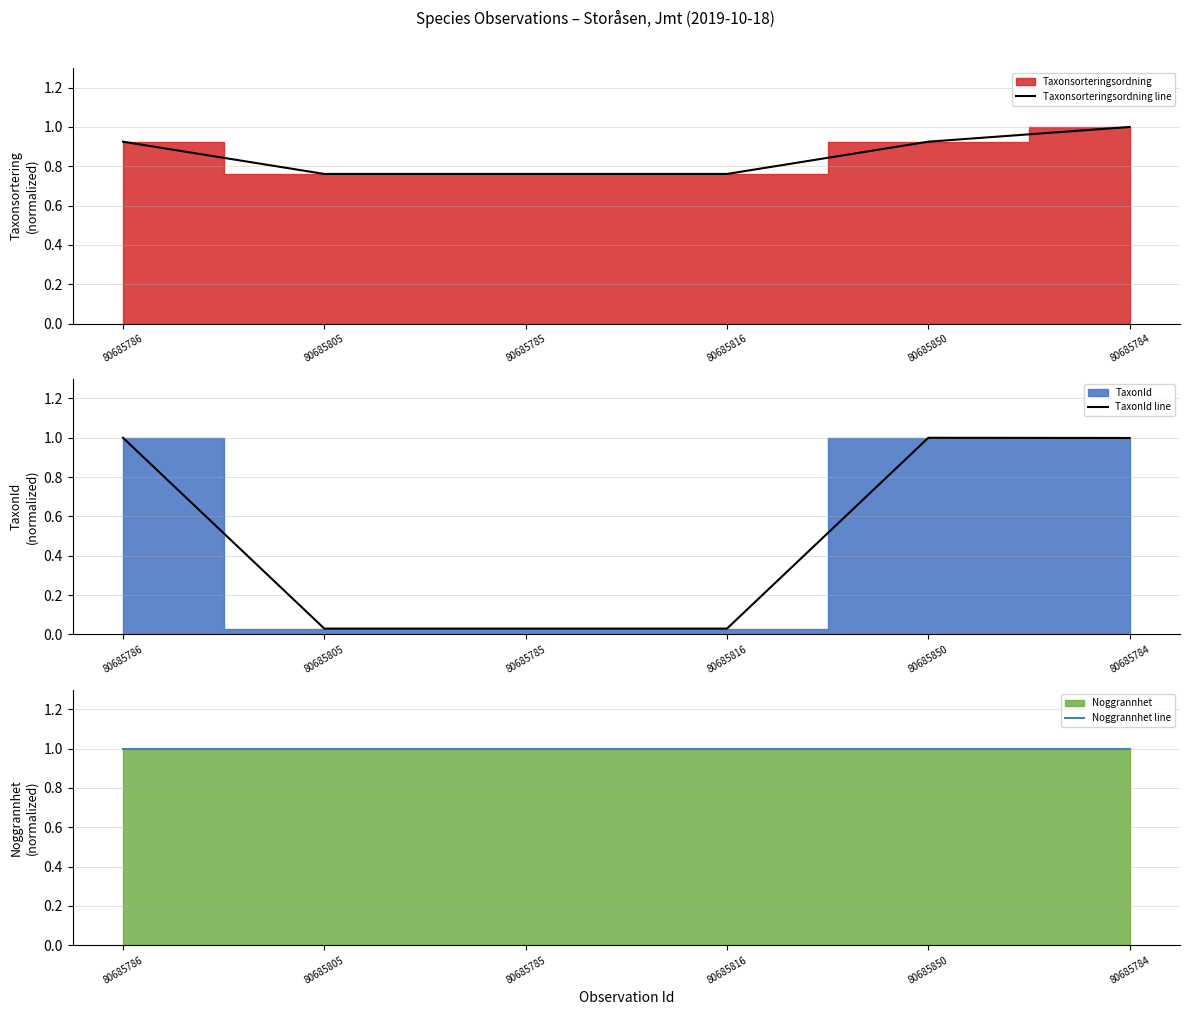

True or false: Taxonsorteringsordning line has more than 2 interior local peaks.

False